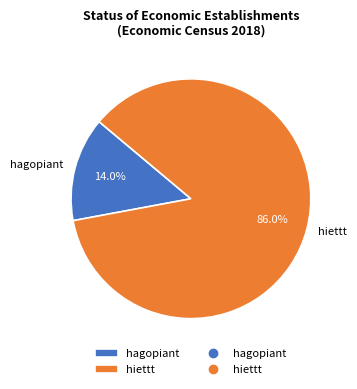

Which slice represents more than half of the pie?

hiettt